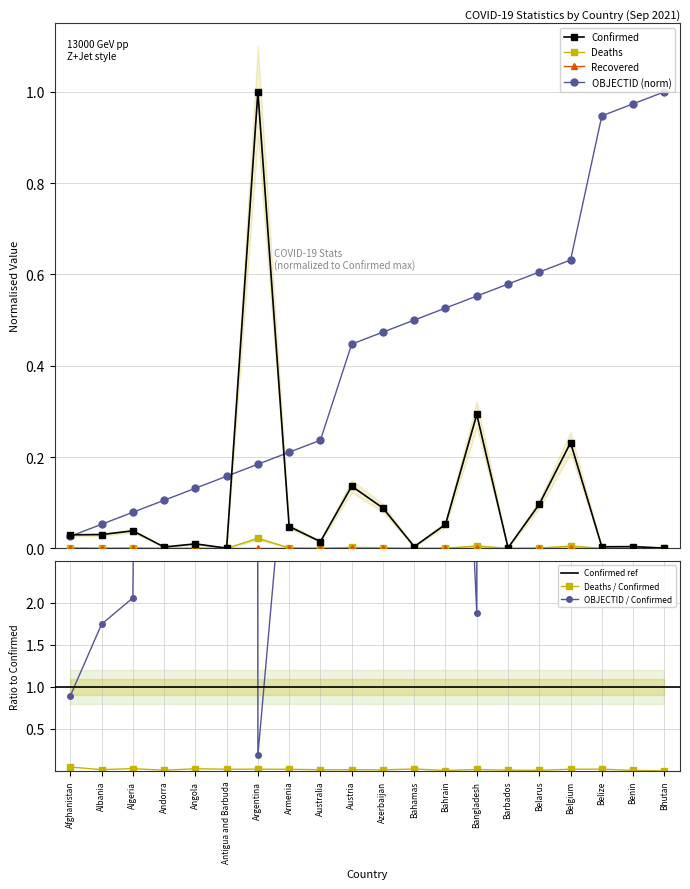

True or false: Deaths has a value of 0.0 at Bahrain.

True